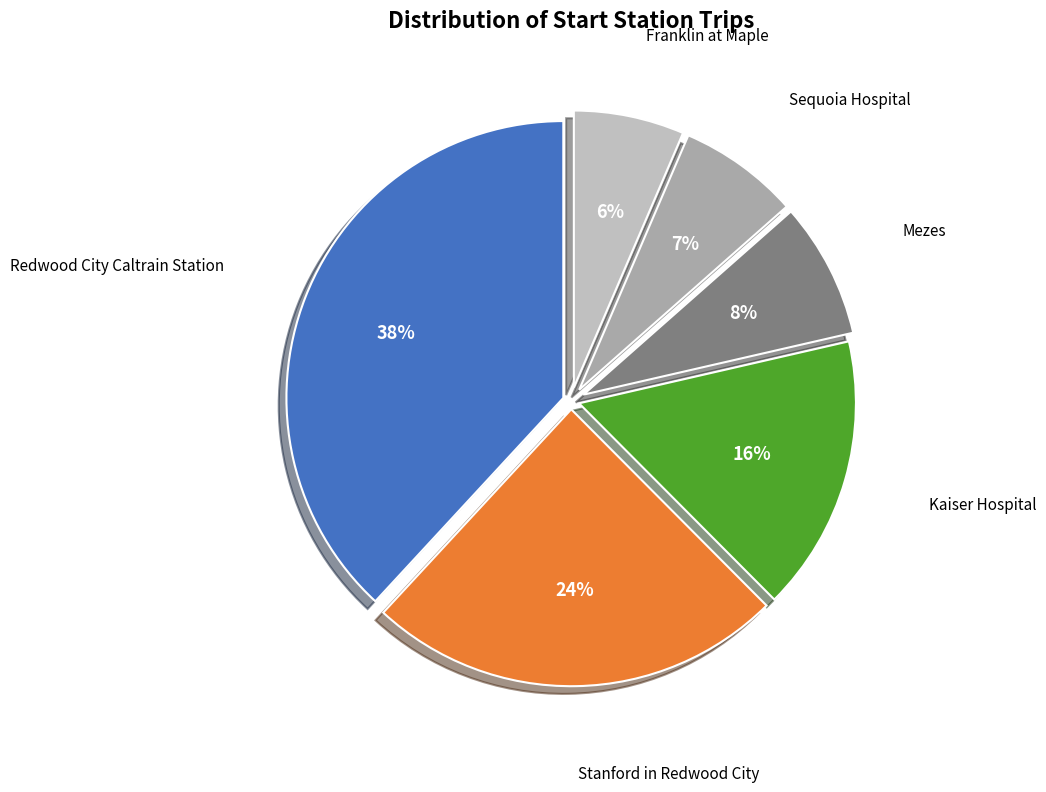

Between Franklin at Maple and Mezes, which is larger?

Mezes